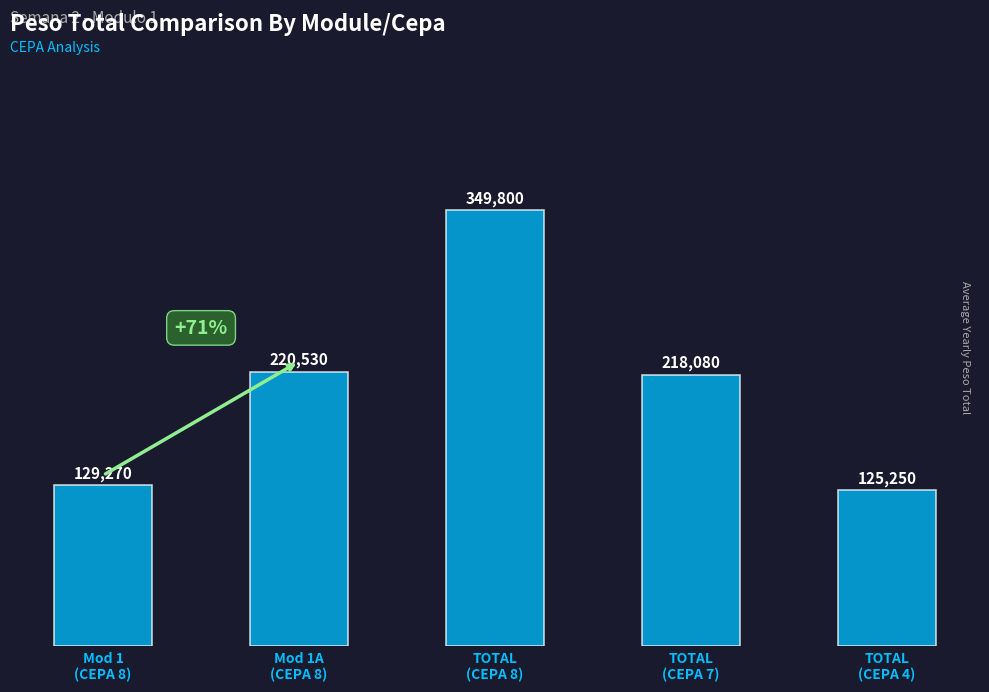

How many categories are shown in the chart?

5